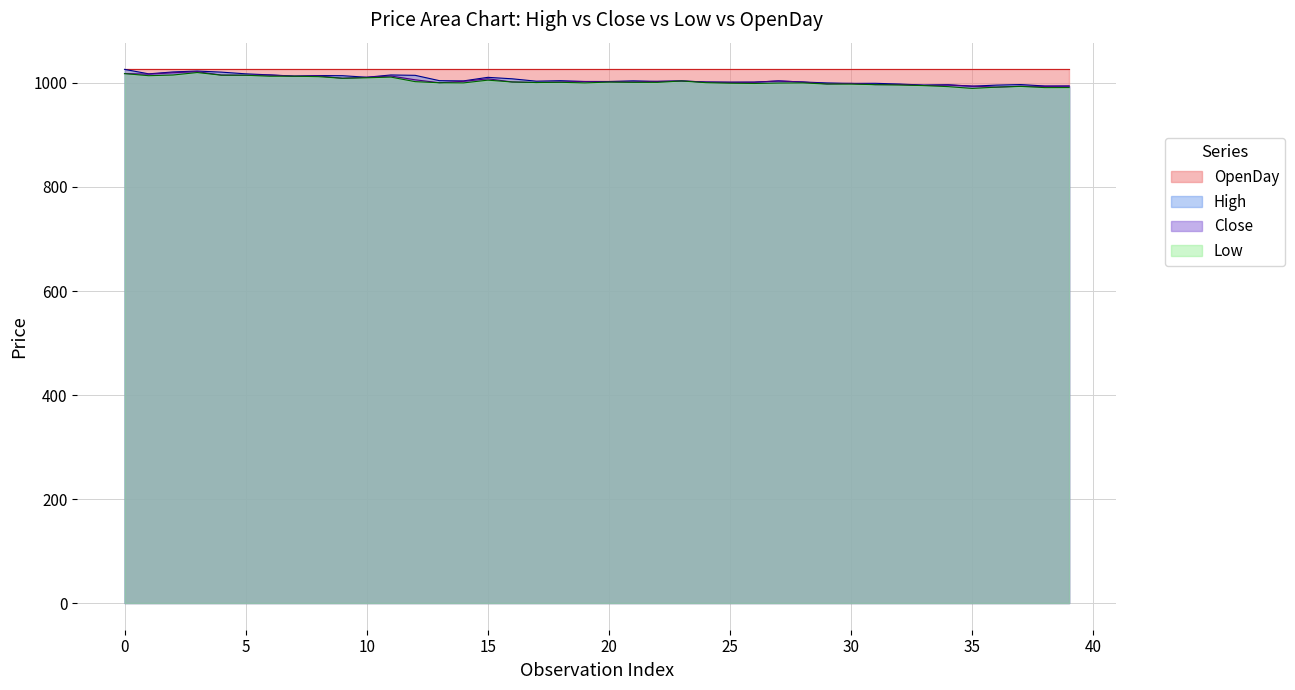

What is the greatest value displayed?

1026.2